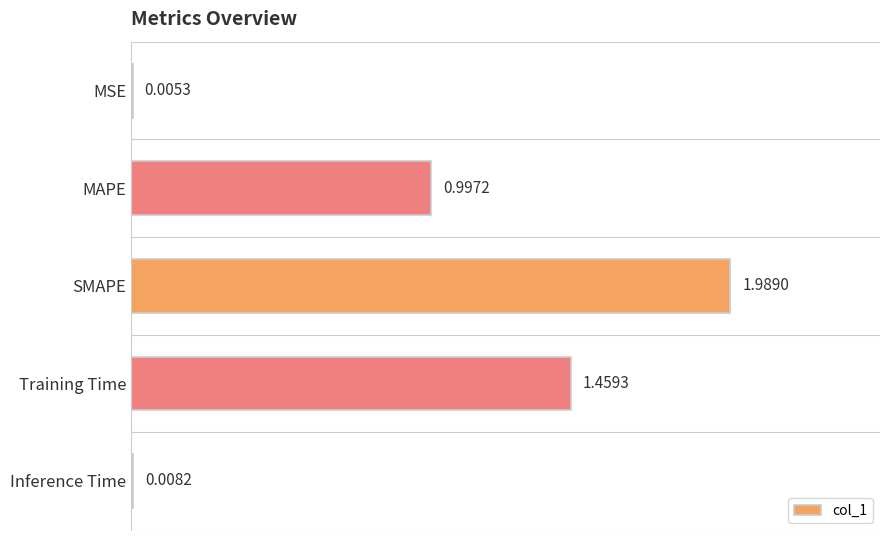

What is the sum of all values?

4.5